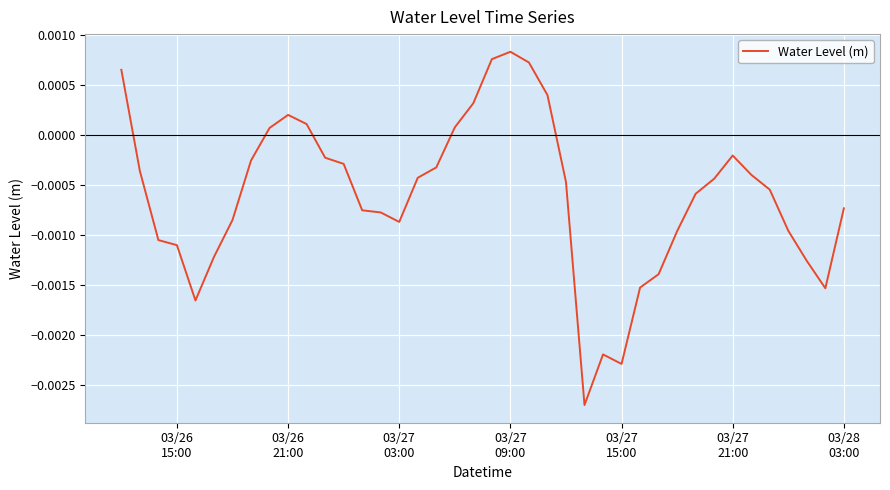

How many values are below zero?

30